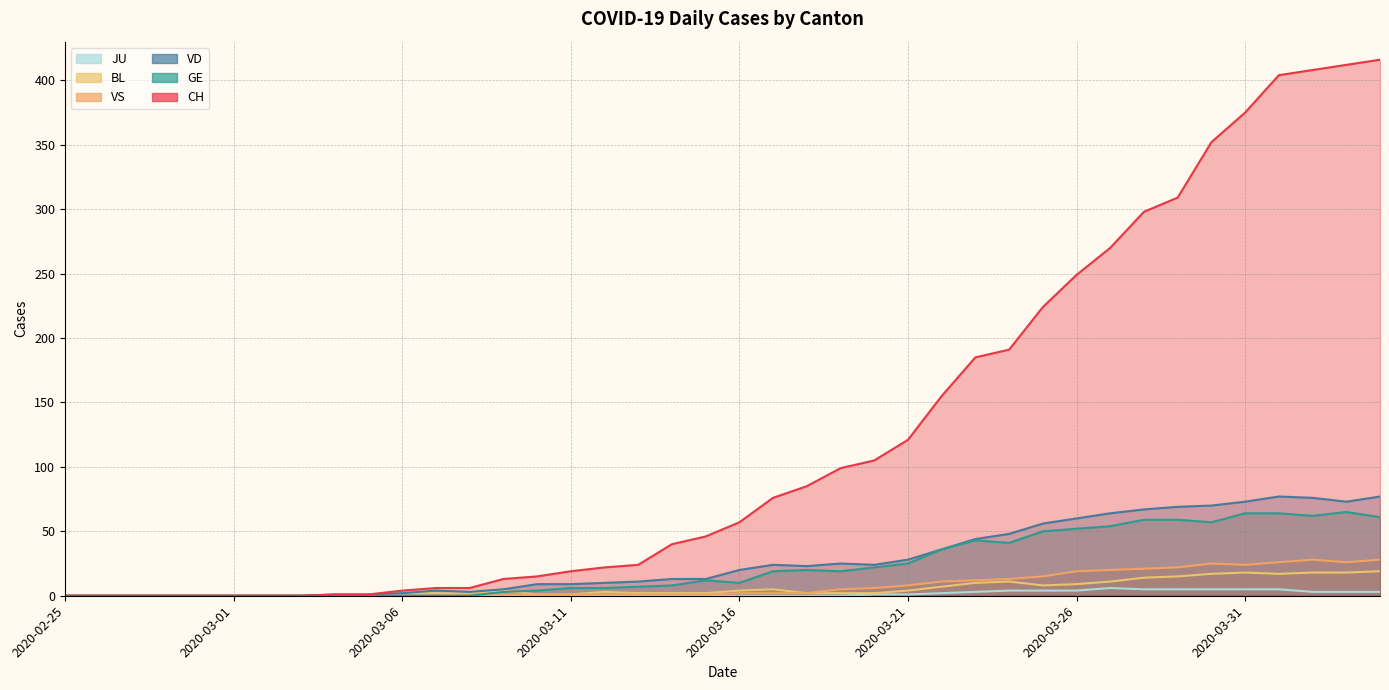

At which category does GE reach its first local peak?

2020-03-15